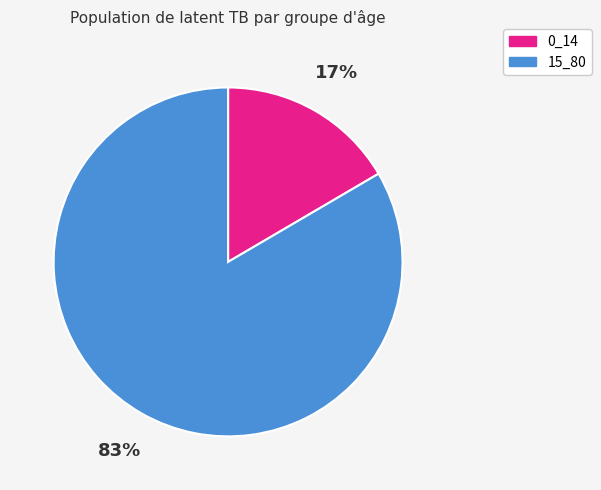

How many segments does this pie chart have?

2